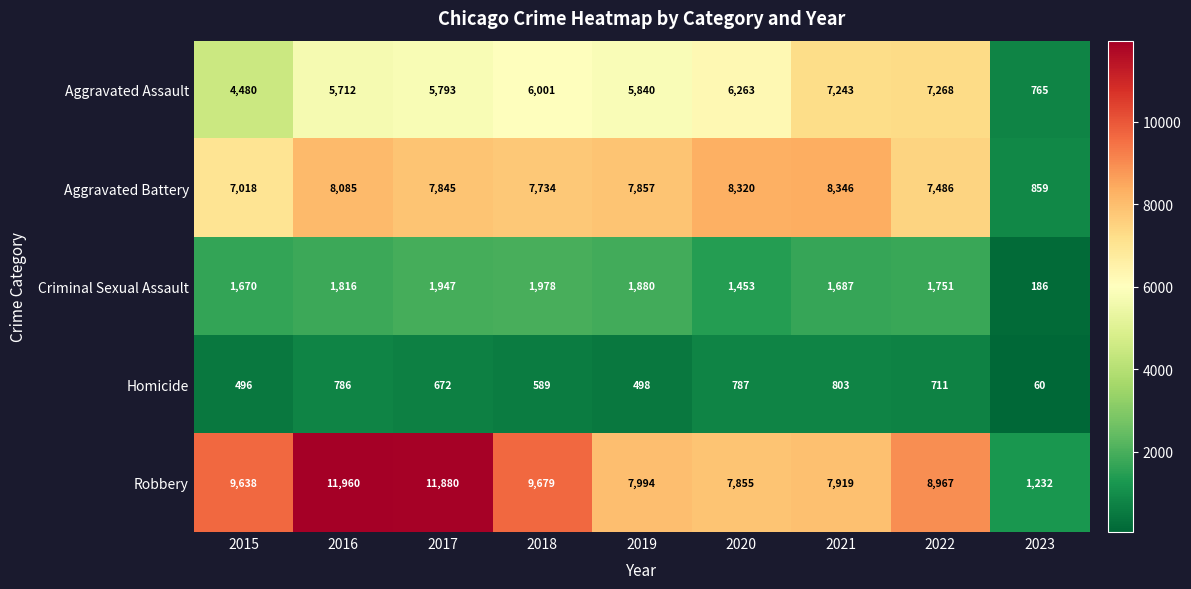

At which label is Aggravated Assault closest to 4016?

2015